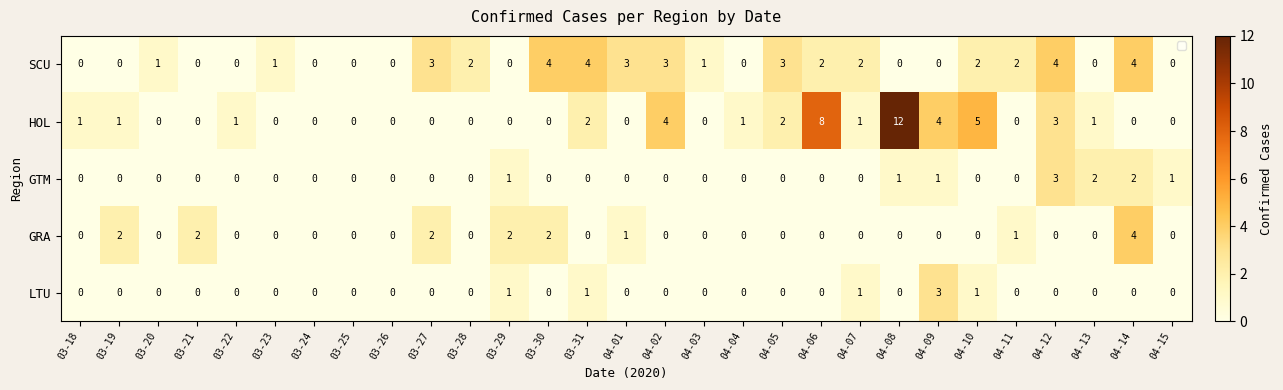

What is the total value across all series at 04-10?

8